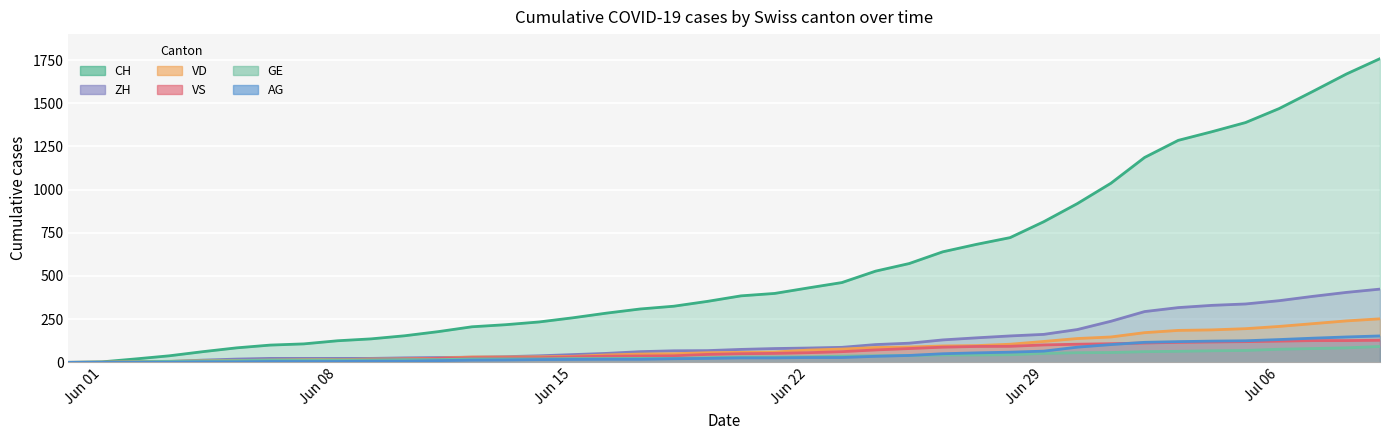

What is the average value of the VS series?

58